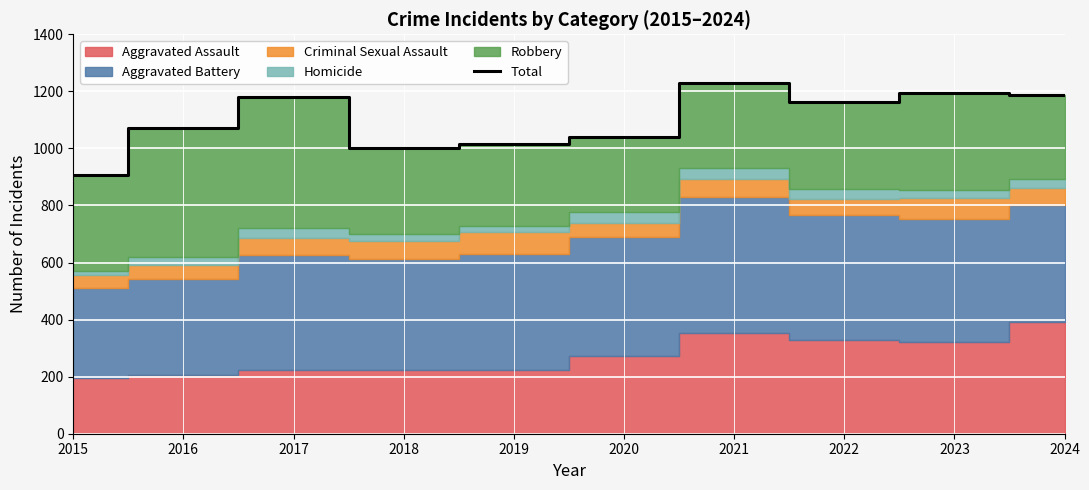

Where is the data nearest to the value 1069?

2016